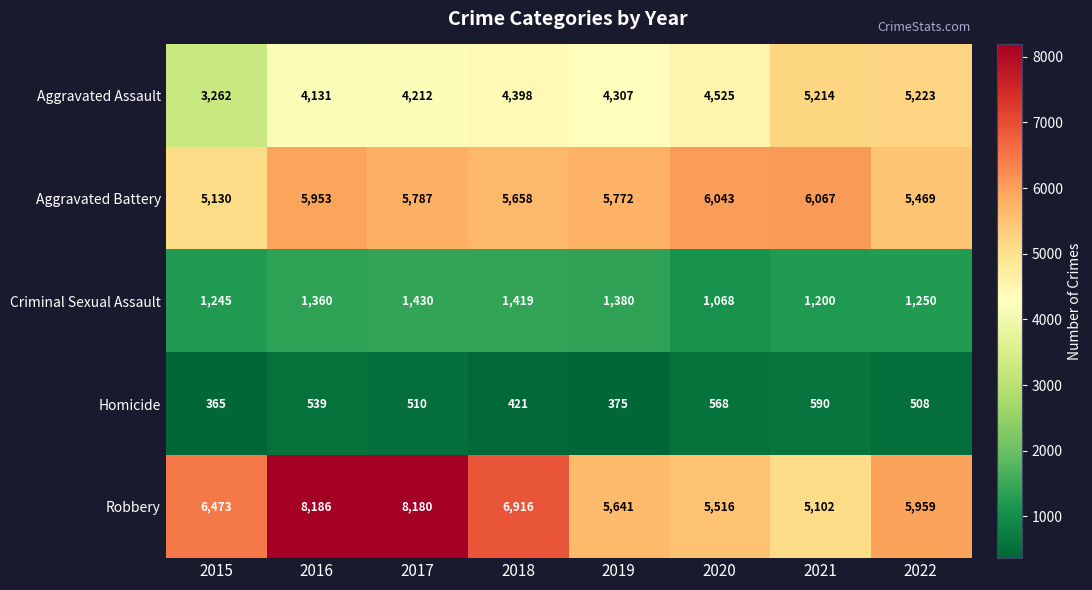

Count the number of categories in the chart.

8